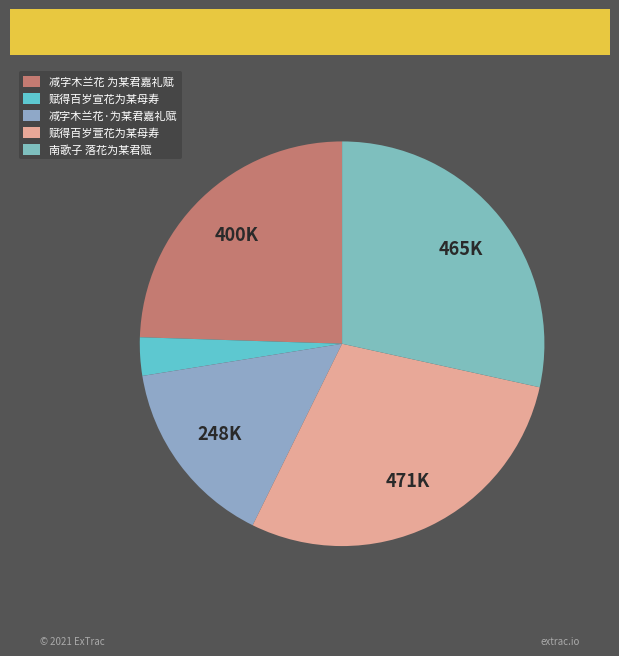

What is the smallest slice in the pie chart?

赋得百岁宣花为某母寿